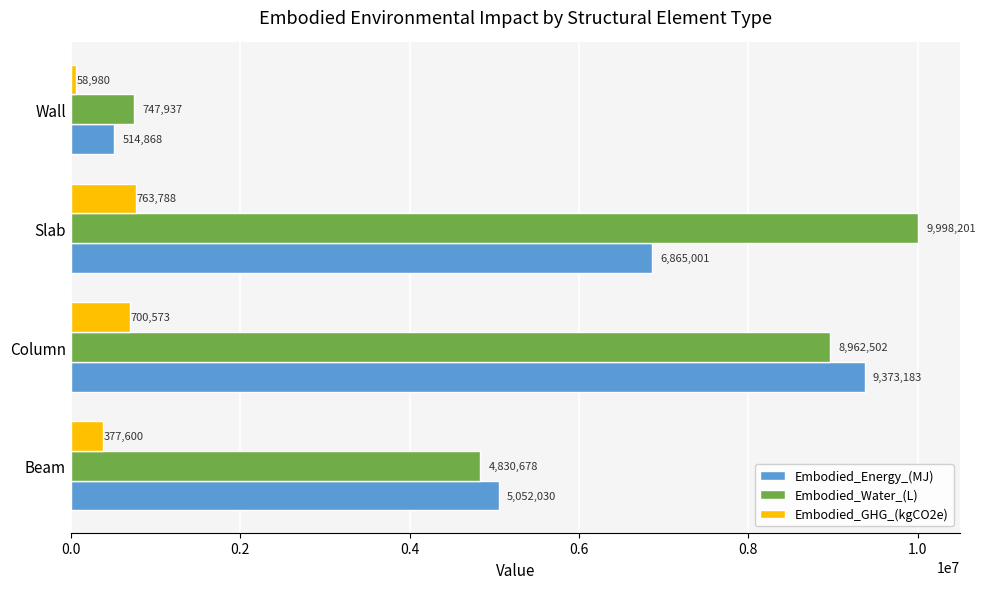

At which category is the sum across all series the highest?

Column